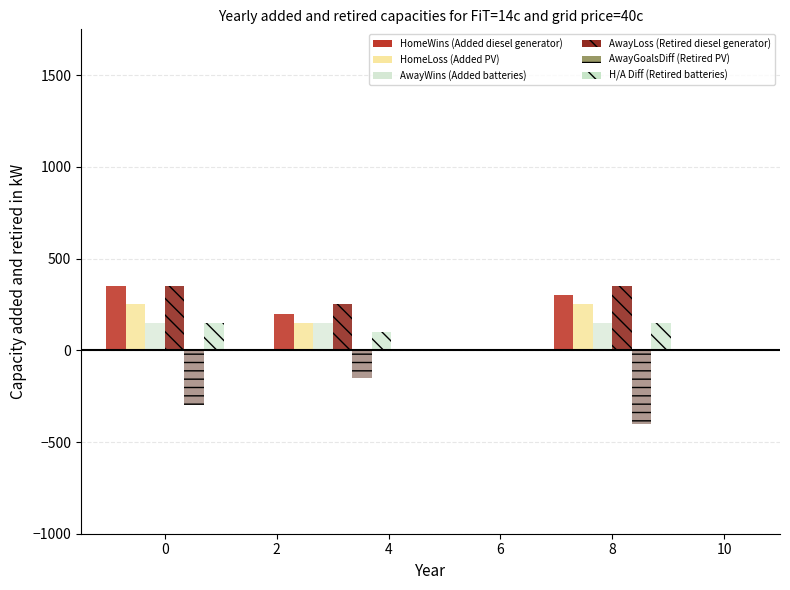

How many bars are there in each group?

6